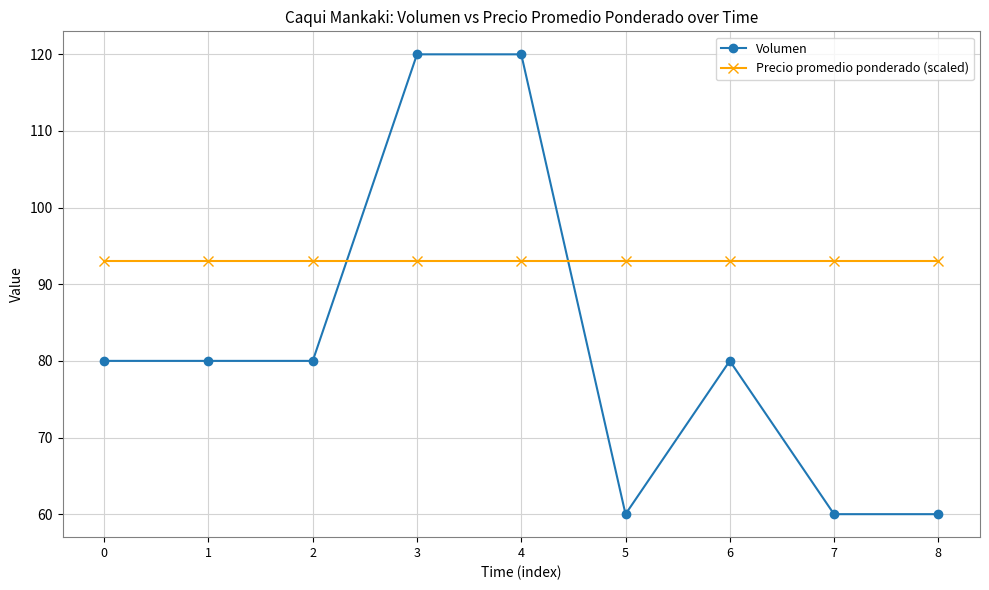

Does the chart have visible grid lines?

Yes